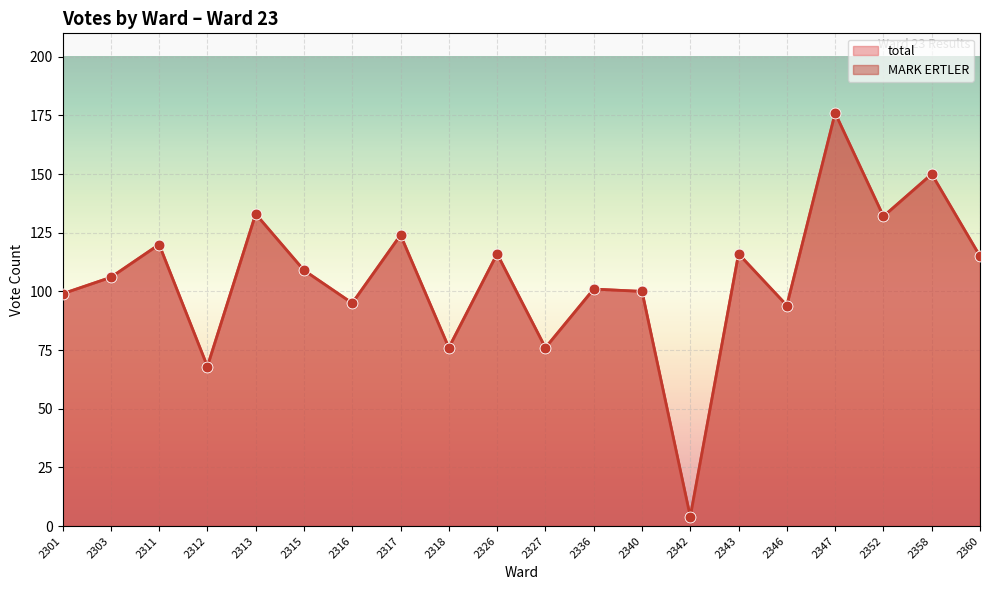

What is the total value across all series at 2347?

352